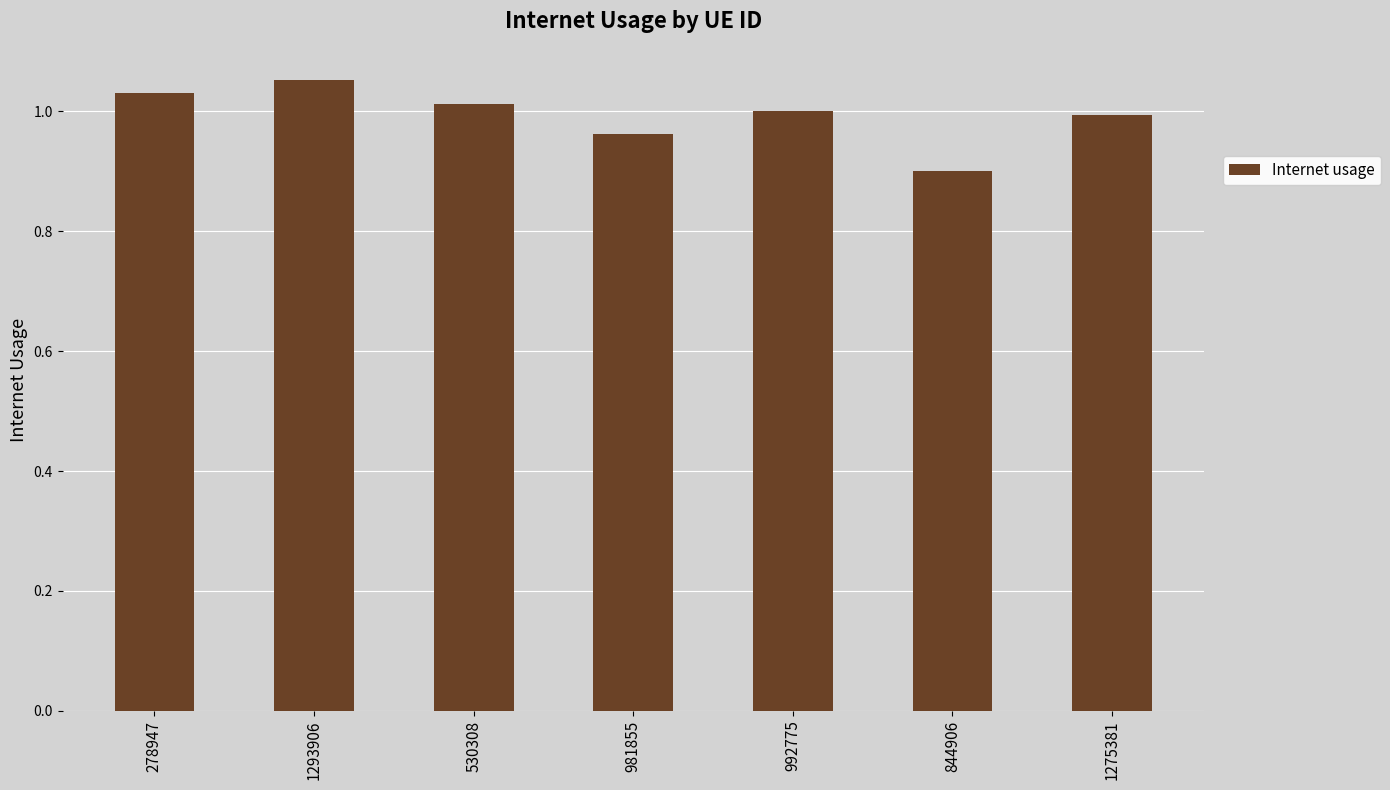

What position from the right is 278947?

7